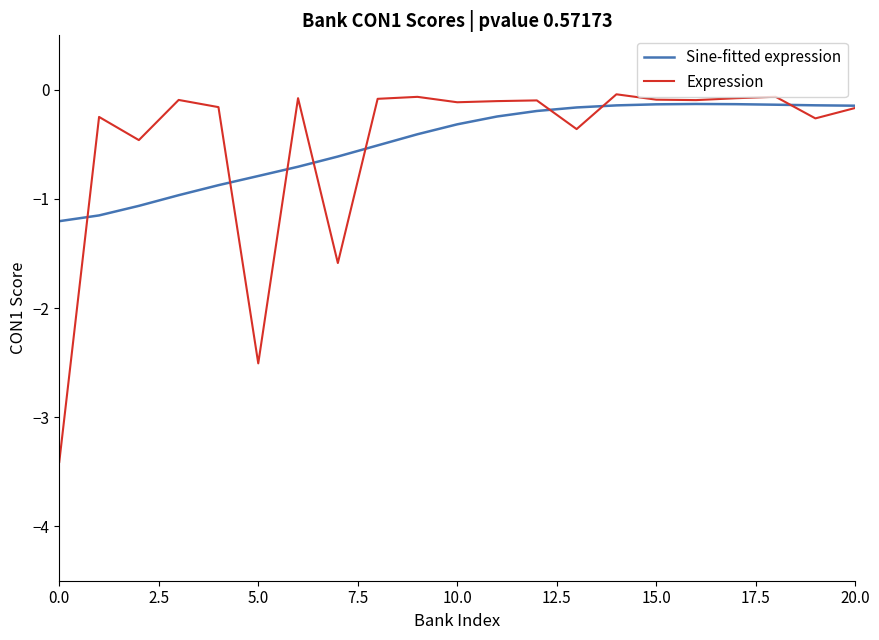

What is the smallest value displayed?

-3.4